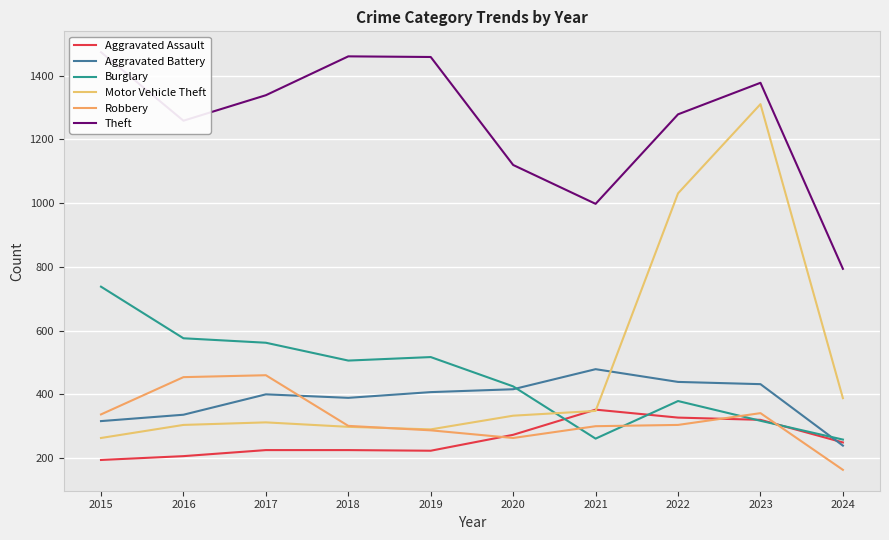

Rank the series at 2017 from highest to lowest value.

Theft, Burglary, Robbery, Aggravated Battery, Motor Vehicle Theft, Aggravated Assault